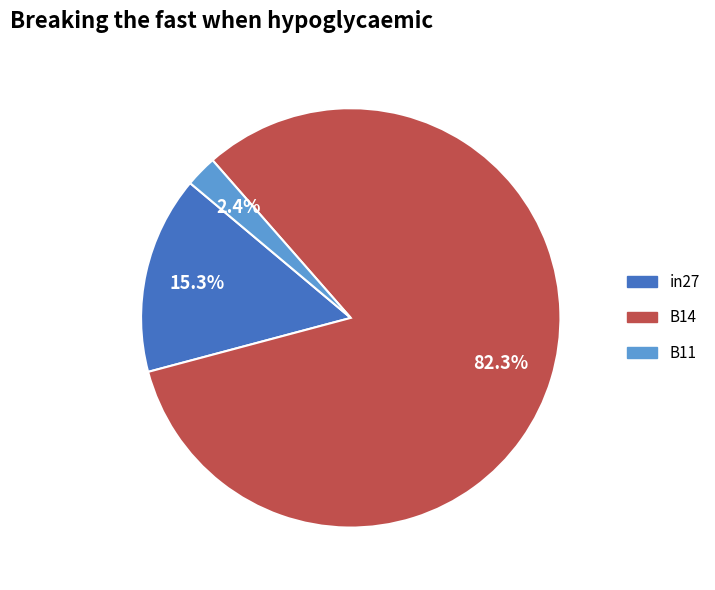

What percentage is the B14 slice, to the nearest percent?

82%